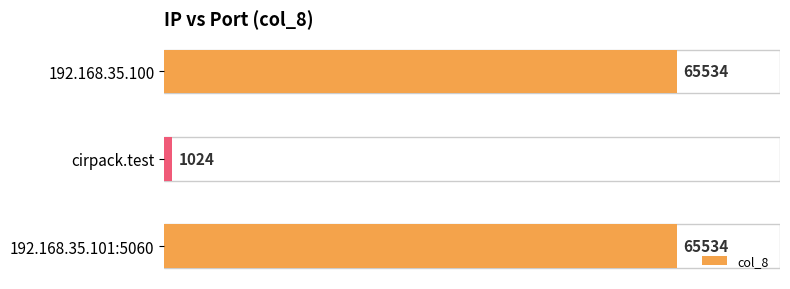

Between cirpack.test and 192.168.35.100, which is larger?

192.168.35.100